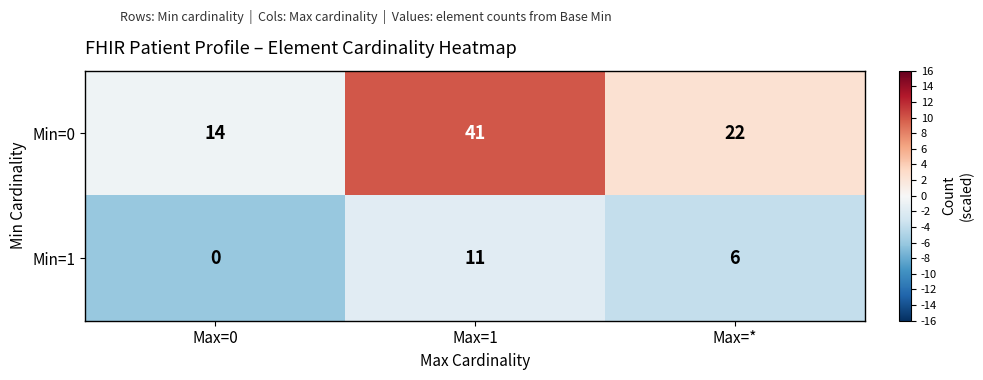

At which label does Min=0 reach its peak?

Max=1